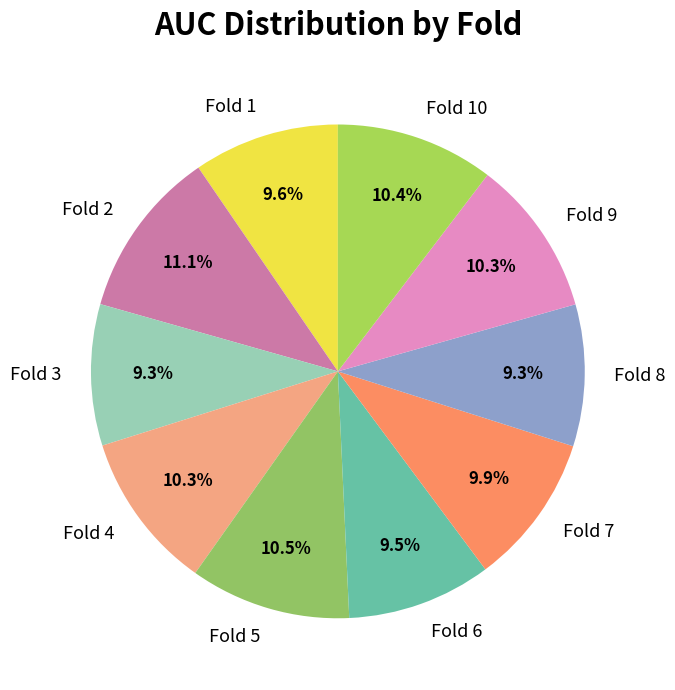

Combined, what portion of the pie is Fold 6 and Fold 4?

19.8%